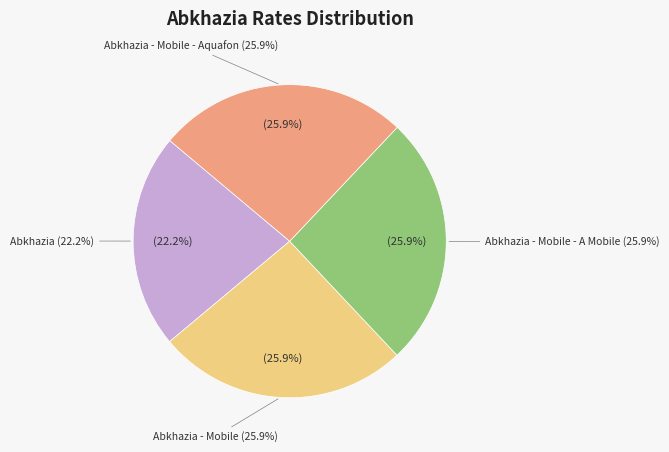

To the nearest percent, what percentage of the pie is Abkhazia - Mobile?

26%